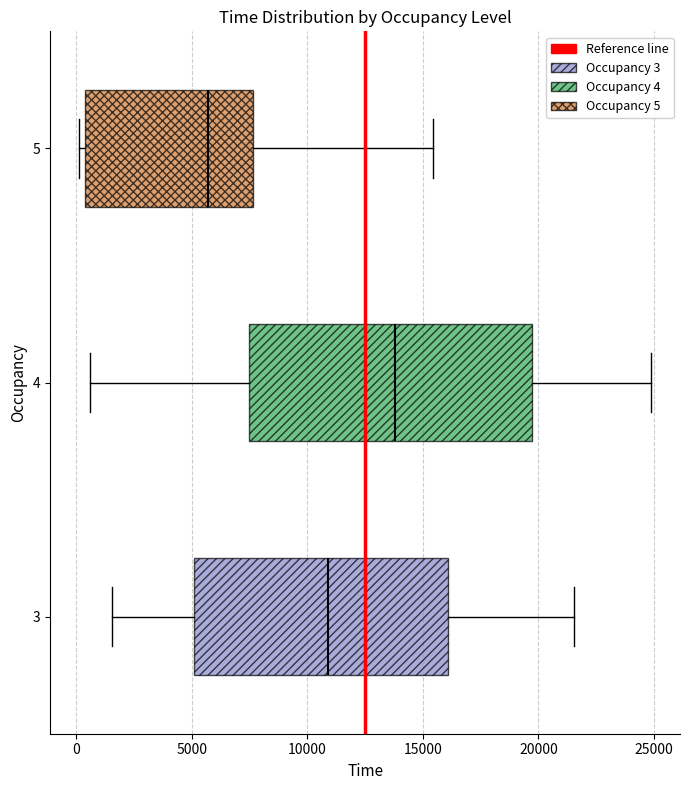

Comparing the boxes themselves (not the whiskers), which one is the widest?

4